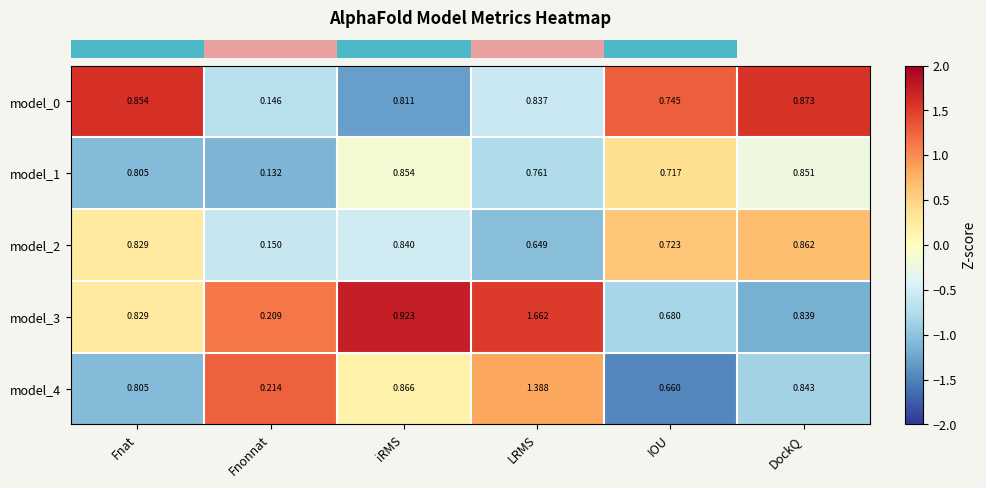

What is the difference between the highest and lowest values at Fnat?

0.0